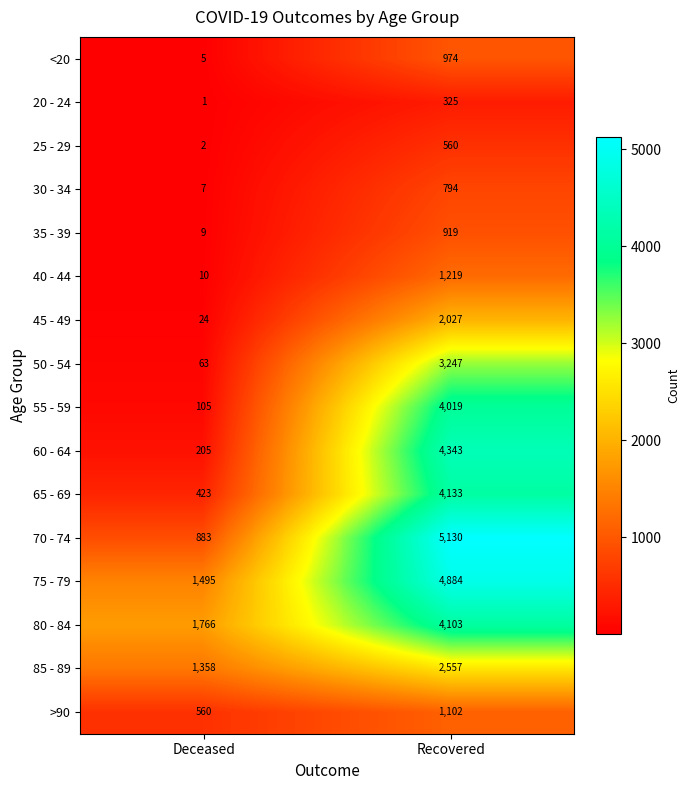

Which series has the widest spread of values?

70 - 74